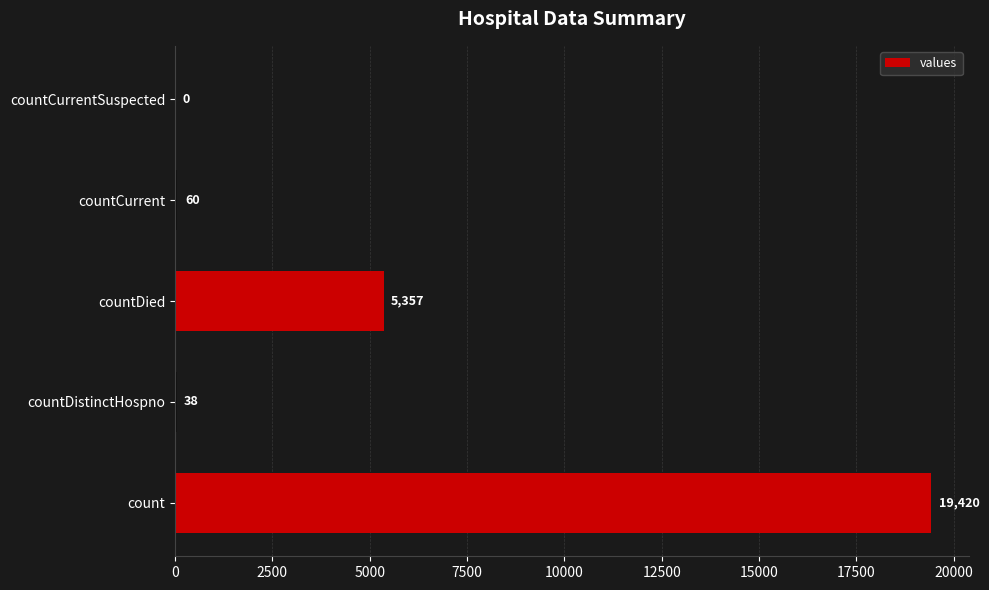

What is the sum of the values at countDied and countDistinctHospno?

5395